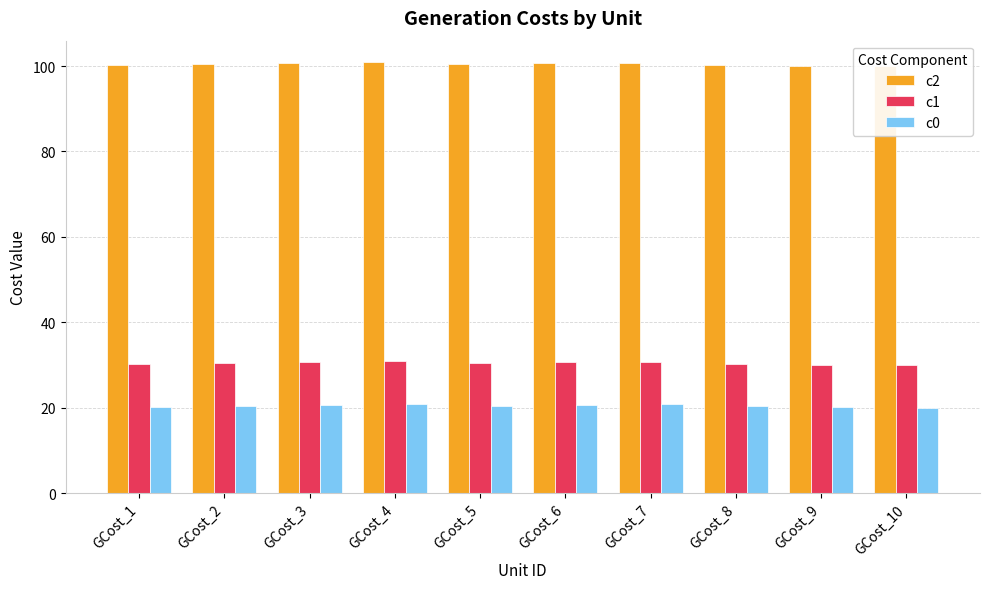

How many bars are there in each group?

3